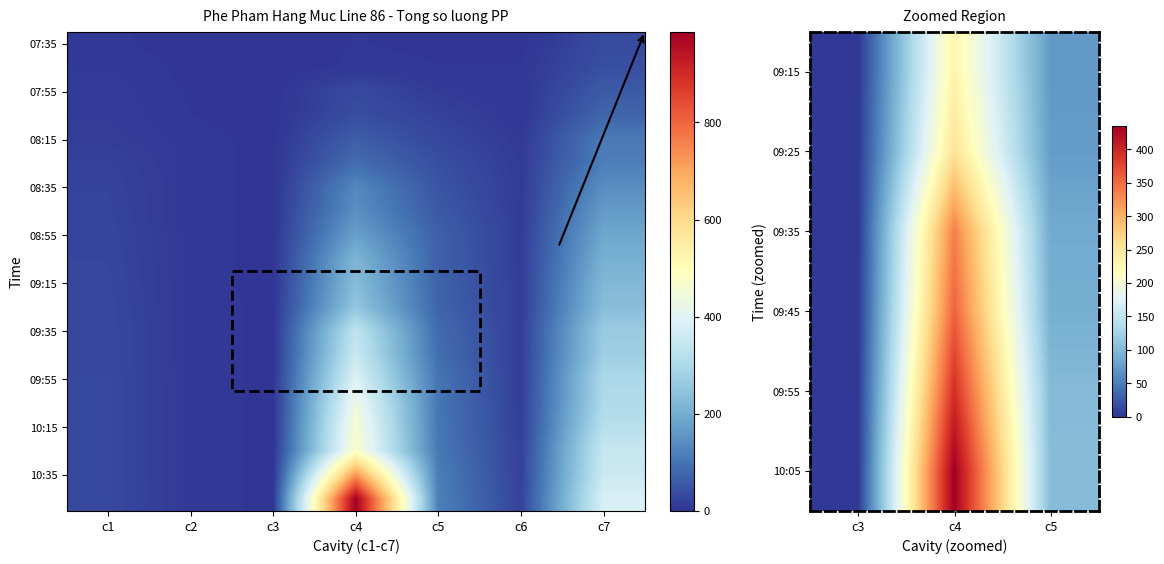

Rank the series by their maximum value, from lowest to highest.

07:35, 07:45, 07:55, 08:05, 08:15, 08:25, 08:35, 08:45, 08:55, 09:05, 09:15, 09:25, 09:35, 09:45, 09:55, 10:05, 10:15, 10:25, 10:35, 10:45